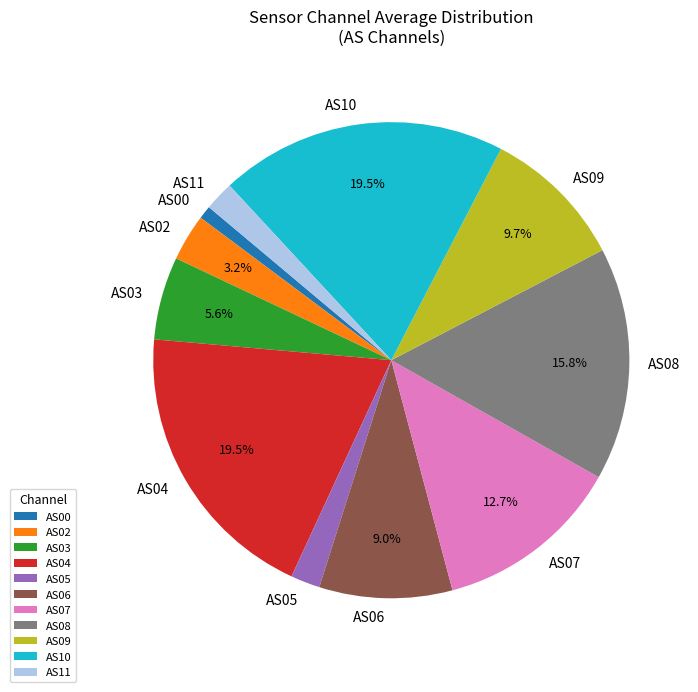

What percentage is the AS05 slice, to the nearest percent?

2%